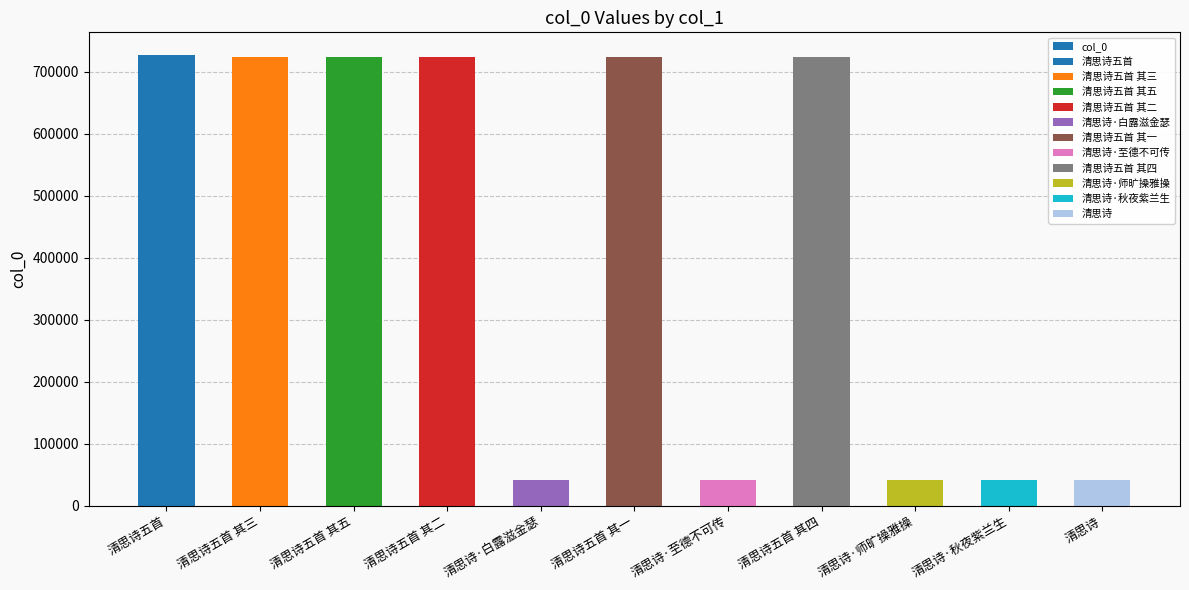

What is the difference between the second highest and second lowest values?

682003